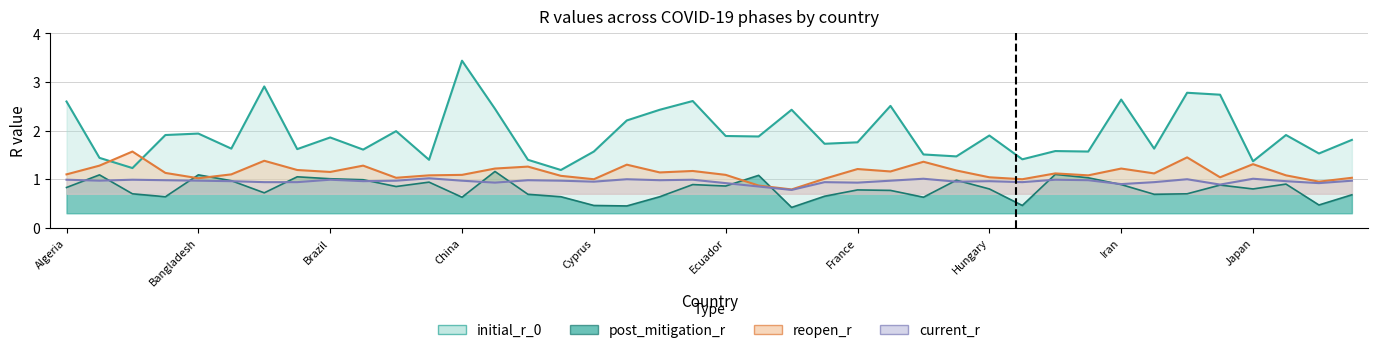

True or false: reopen_r and post_mitigation_r cross at least once.

True